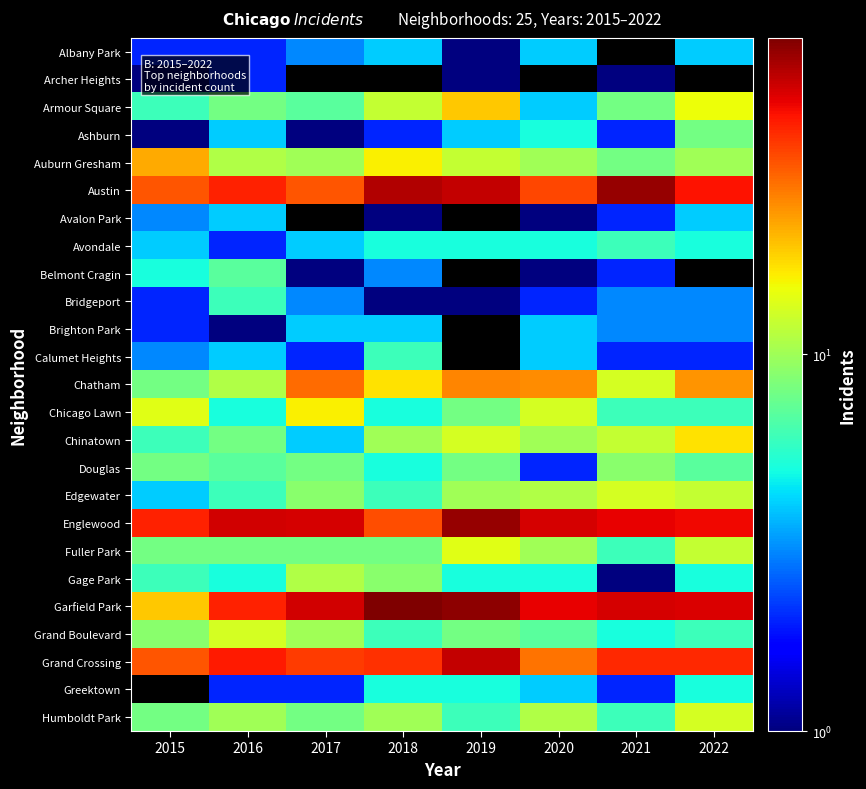

List the series in order of their peak value, lowest first.

Archer Heights, Albany Park, Avalon Park, Brighton Park, Avondale, Bridgeport, Calumet Heights, Belmont Cragin, Ashburn, Douglas, Gage Park, Edgewater, Grand Boulevard, Humboldt Park, Fuller Park, Chicago Lawn, Chinatown, Armour Square, Auburn Gresham, Chatham, Grand Crossing, Austin, Englewood, Garfield Park, Greektown